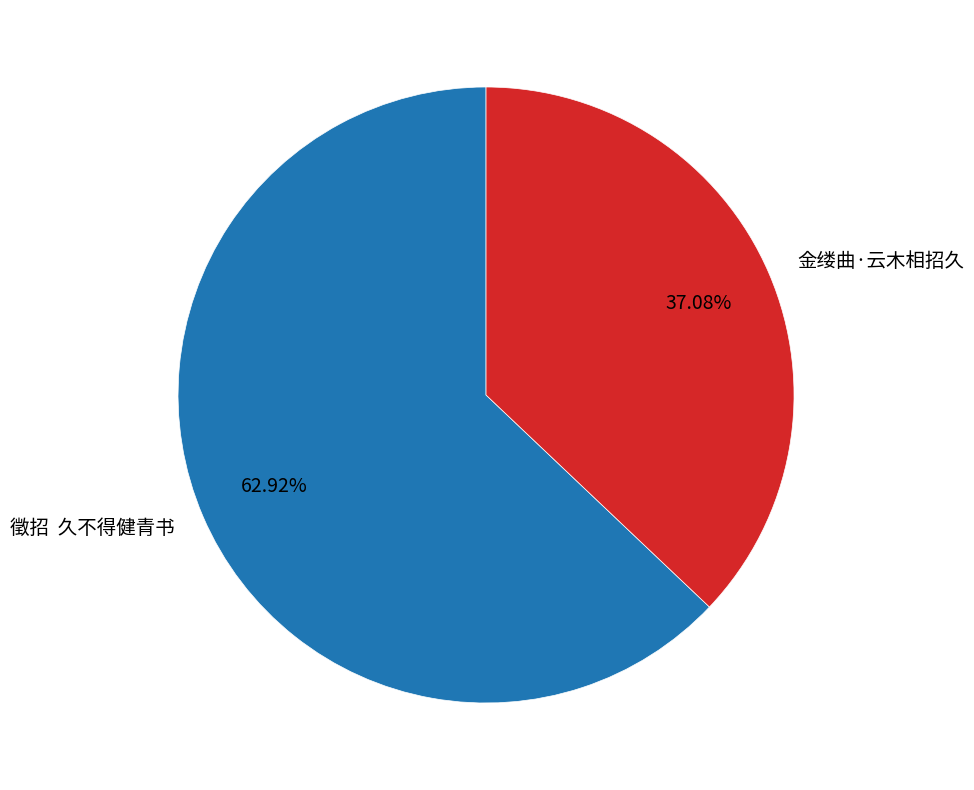

Which slice is the largest?

徵招 久不得健青书